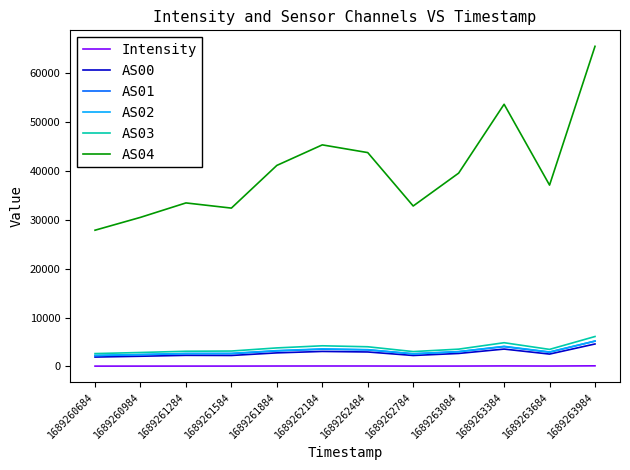

The value of AS01 at 1689263384 is 1744.0. True or false?

False